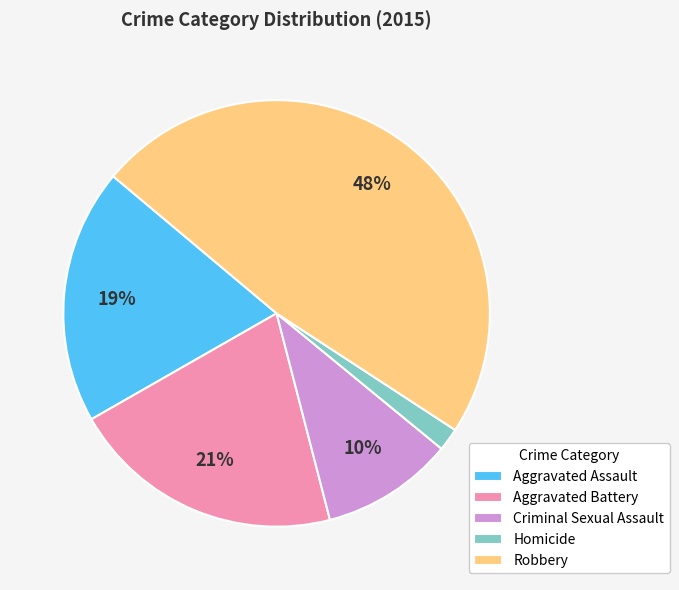

What is the smallest slice in the pie chart?

Homicide